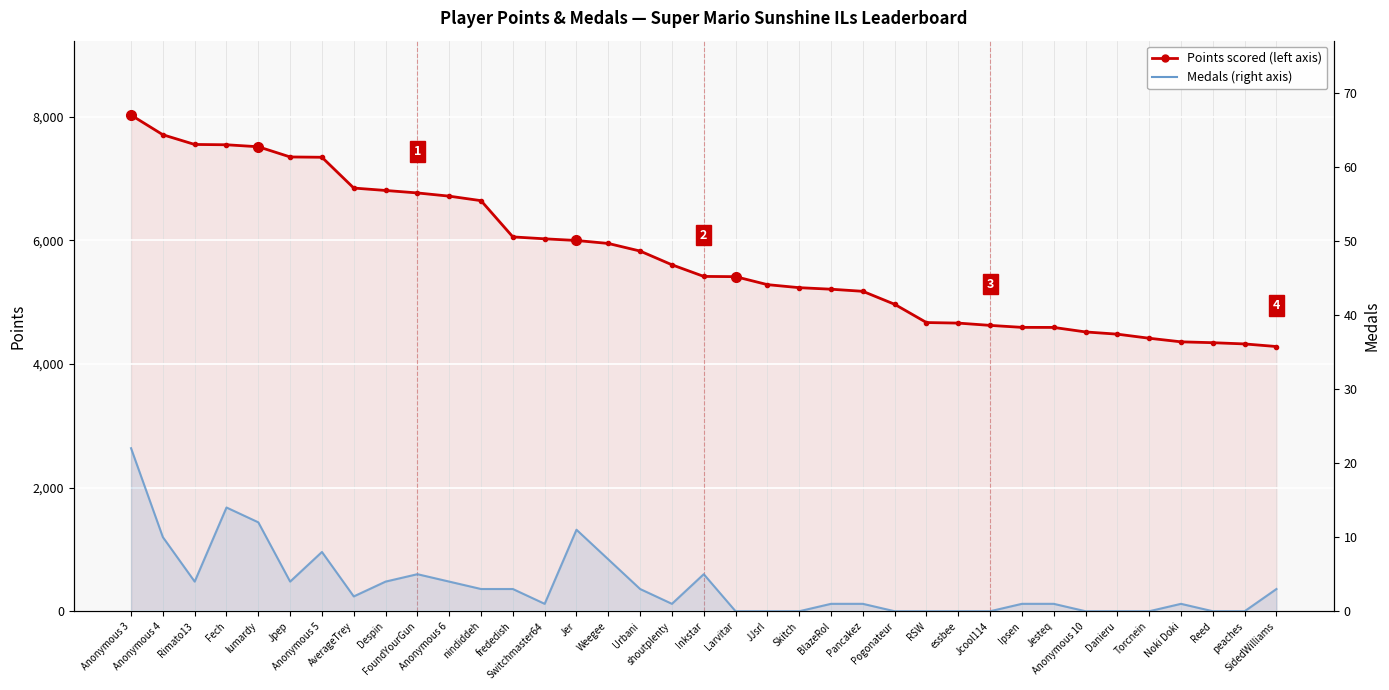

How many data points in Medals are above 1?

18